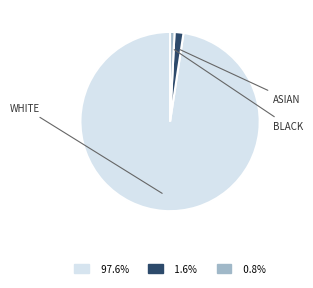

Is there any slice that represents more than half of the pie?

Yes